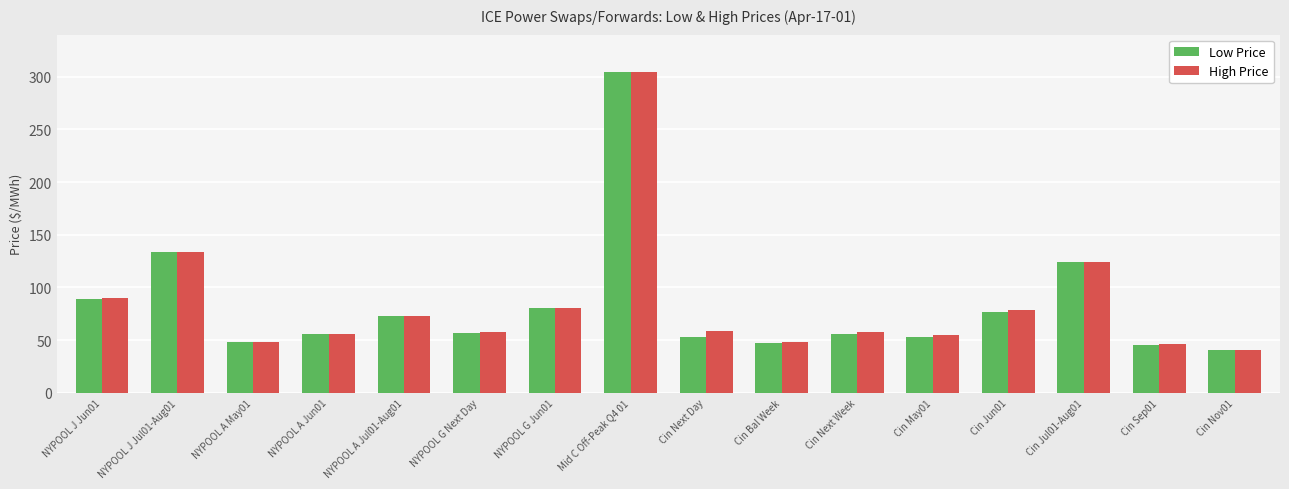

At which label does High Price reach its peak?

Mid C Off-Peak Q4 01